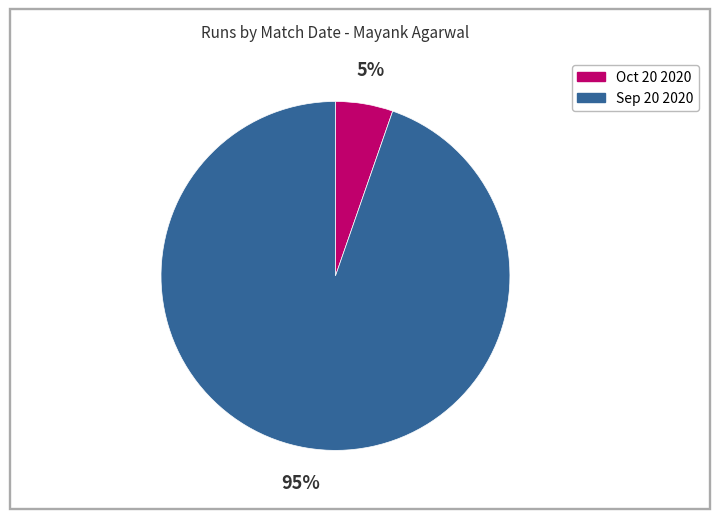

How many segments does this pie chart have?

2